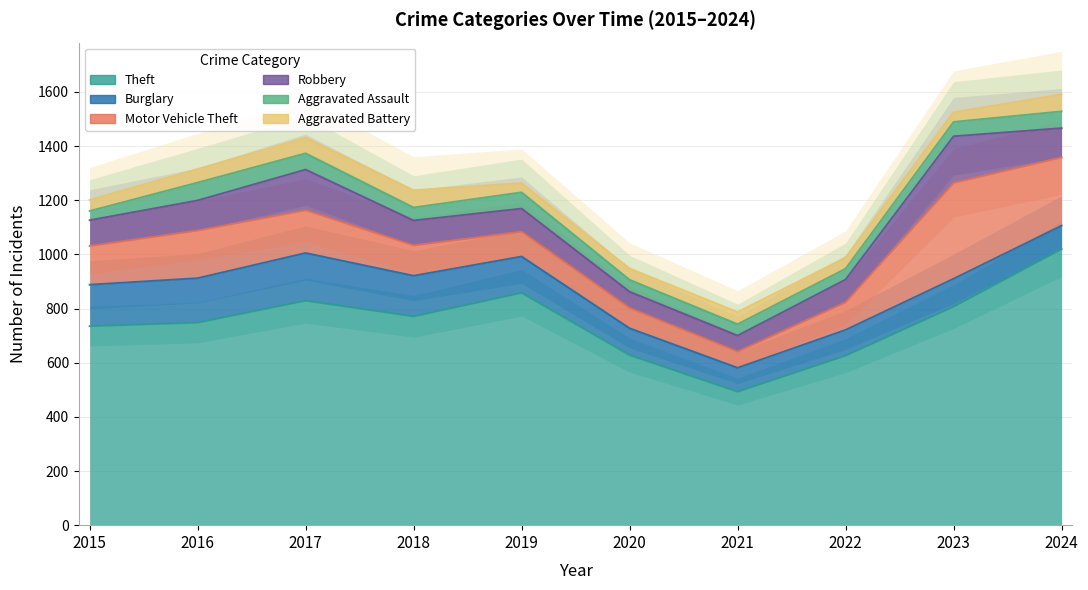

How many interior local valleys does the Motor Vehicle Theft series have?

1